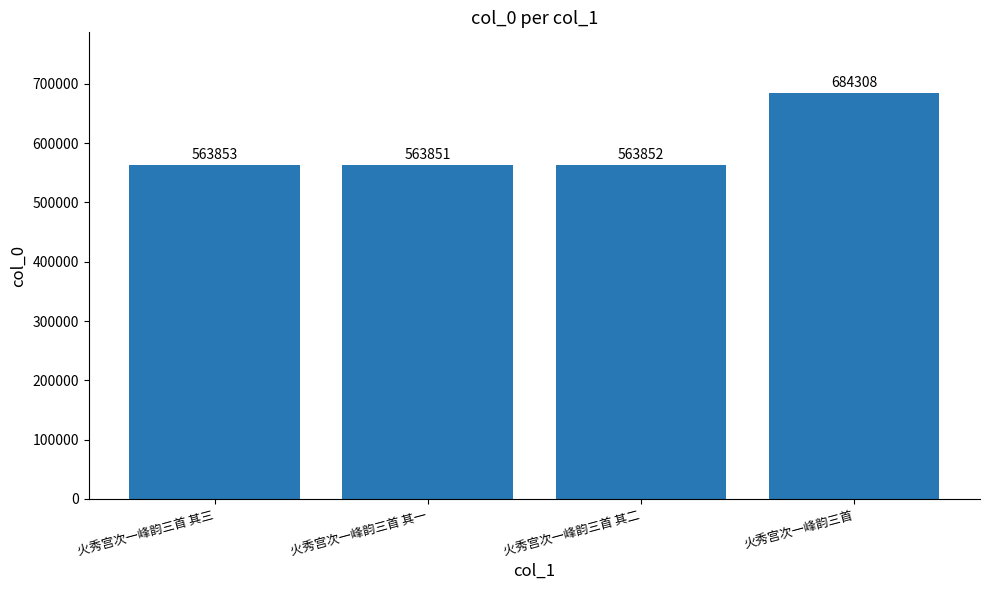

What is the ratio of the value at 火秀宫次一峰韵三首 其三 to the value at 火秀宫次一峰韵三首?

0.8